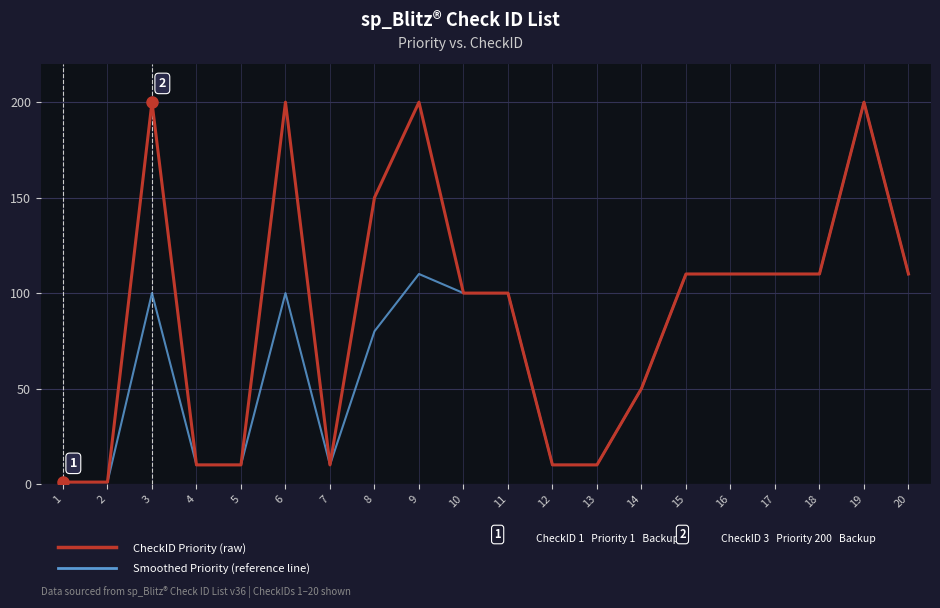

At which category is the sum across all series the highest?

19